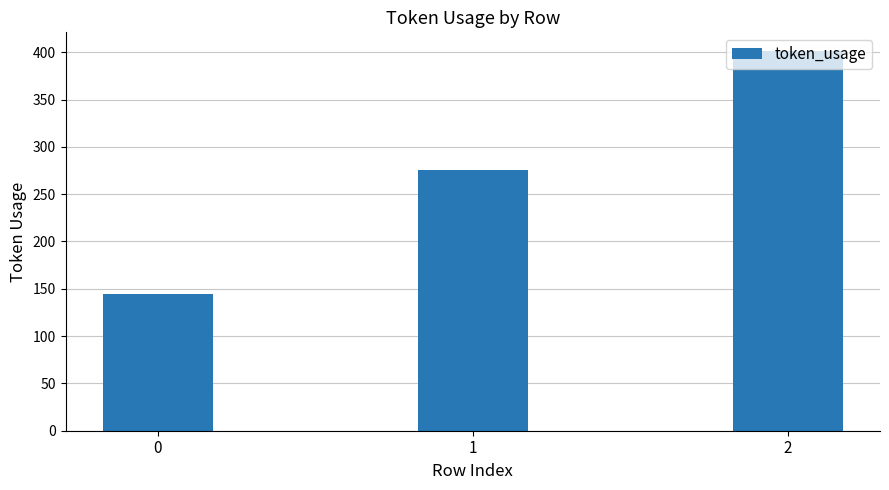

Reading left to right, list all the values displayed in this chart.

145	276	401